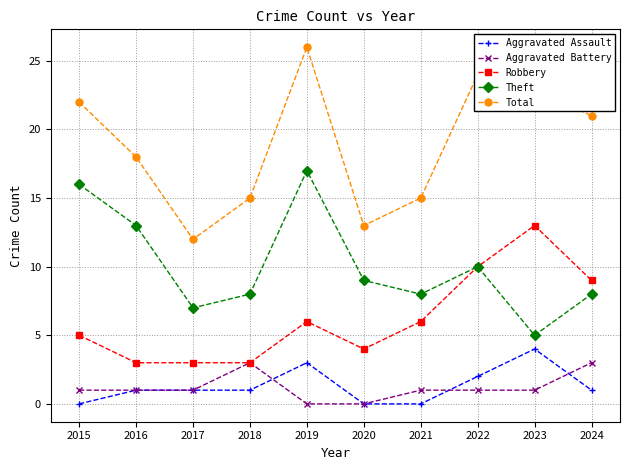

Which series has the largest range (max minus min)?

Total